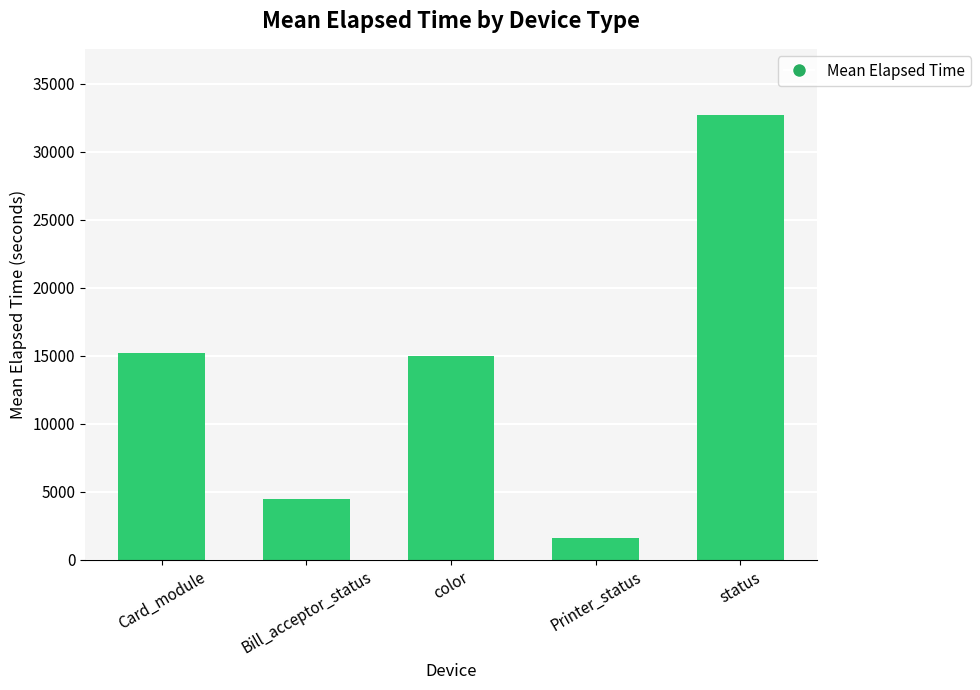

How many bars are there in total?

5